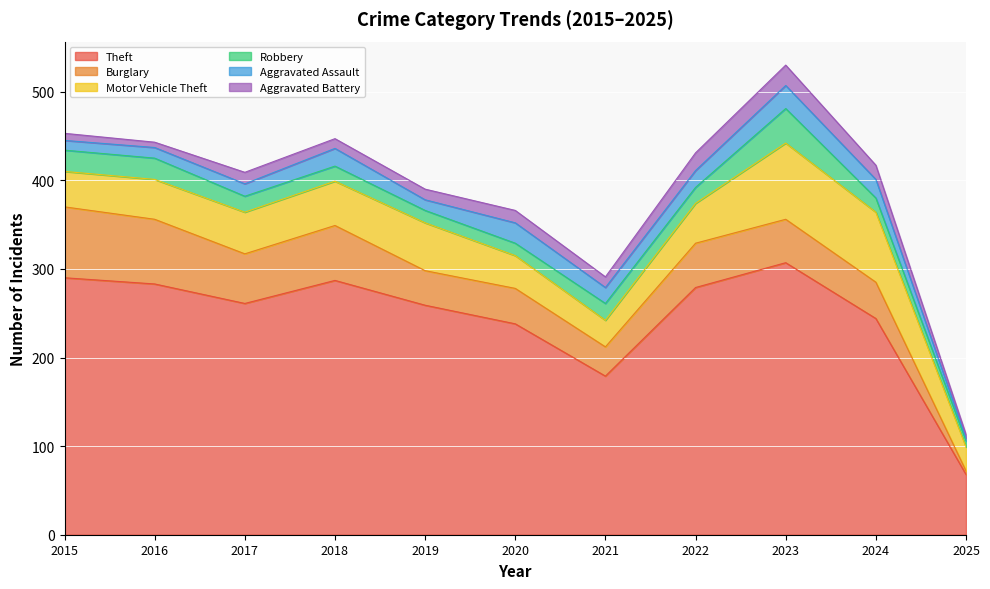

Reading left to right, list all the values displayed in this chart.

Theft: 2015=290	2016=283	2017=261	2018=287	2019=259	2020=238	2021=179	2022=279	2023=307	2024=244	2025=68
Burglary: 2015=80	2016=73	2017=56	2018=62	2019=39	2020=40	2021=33	2022=50	2023=49	2024=41	2025=4
Motor Vehicle Theft: 2015=40	2016=45	2017=47	2018=50	2019=54	2020=37	2021=30	2022=45	2023=86	2024=79	2025=27
Robbery: 2015=24	2016=24	2017=18	2018=17	2019=14	2020=14	2021=19	2022=18	2023=39	2024=16	2025=7
Aggravated Assault: 2015=11	2016=12	2017=14	2018=20	2019=12	2020=23	2021=18	2022=19	2023=26	2024=21	2025=3
Aggravated Battery: 2015=8	2016=6	2017=13	2018=11	2019=12	2020=14	2021=12	2022=20	2023=23	2024=16	2025=4